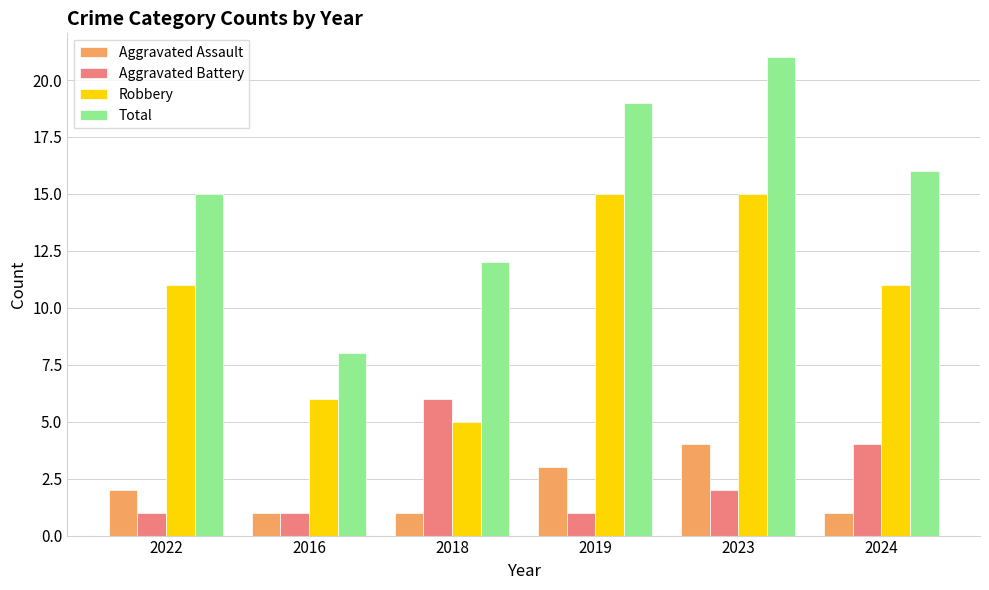

At 2018, list the series in order from largest to smallest.

Total, Aggravated Battery, Robbery, Aggravated Assault